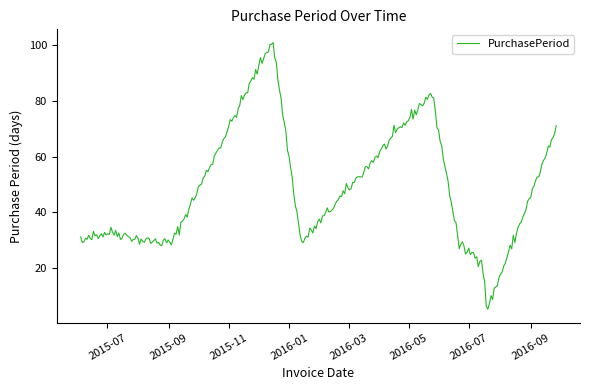

What is the maximum value shown in the chart?

100.8